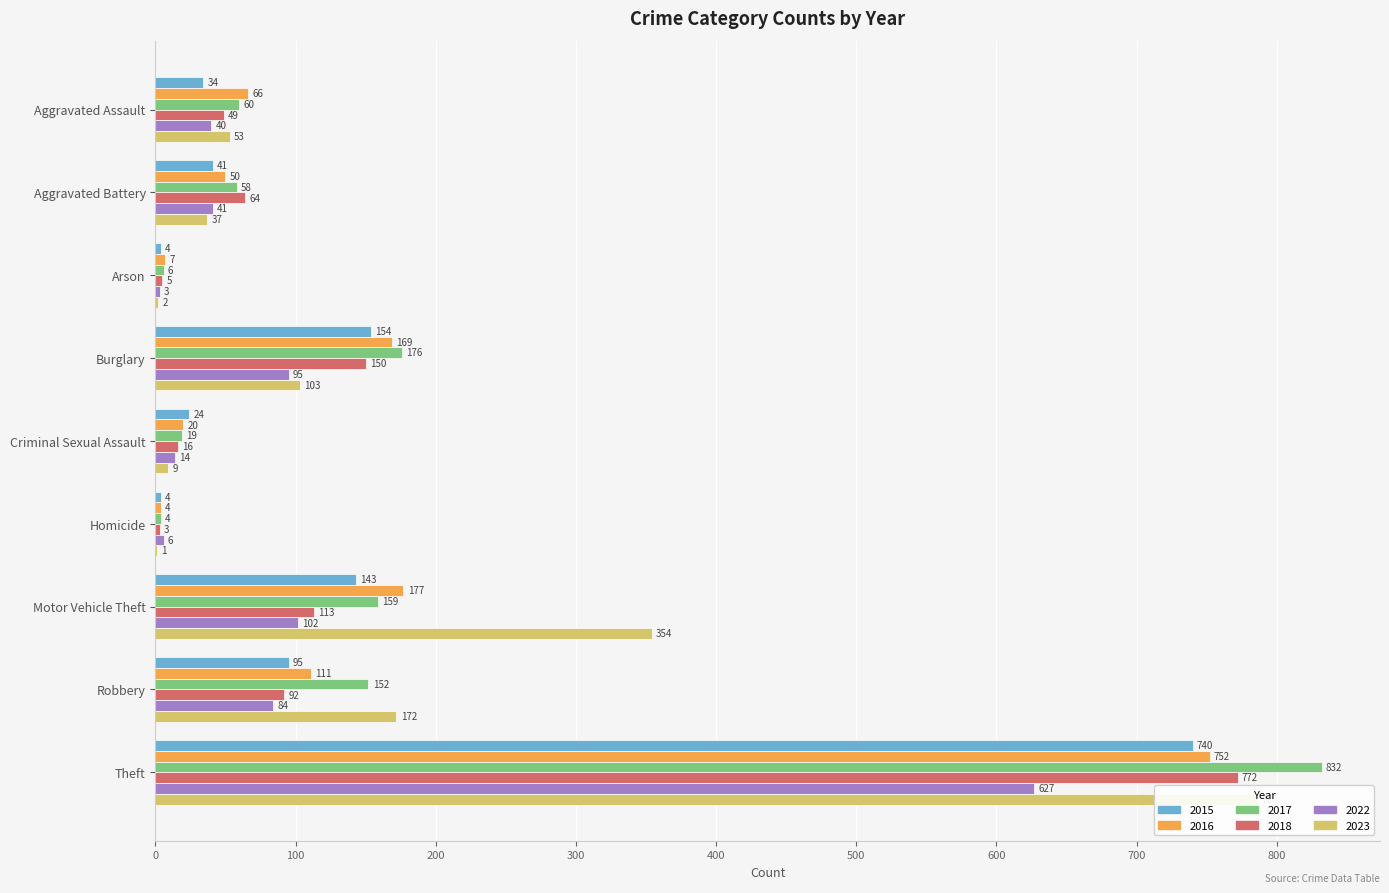

Which label corresponds to the largest value in the chart?

Theft